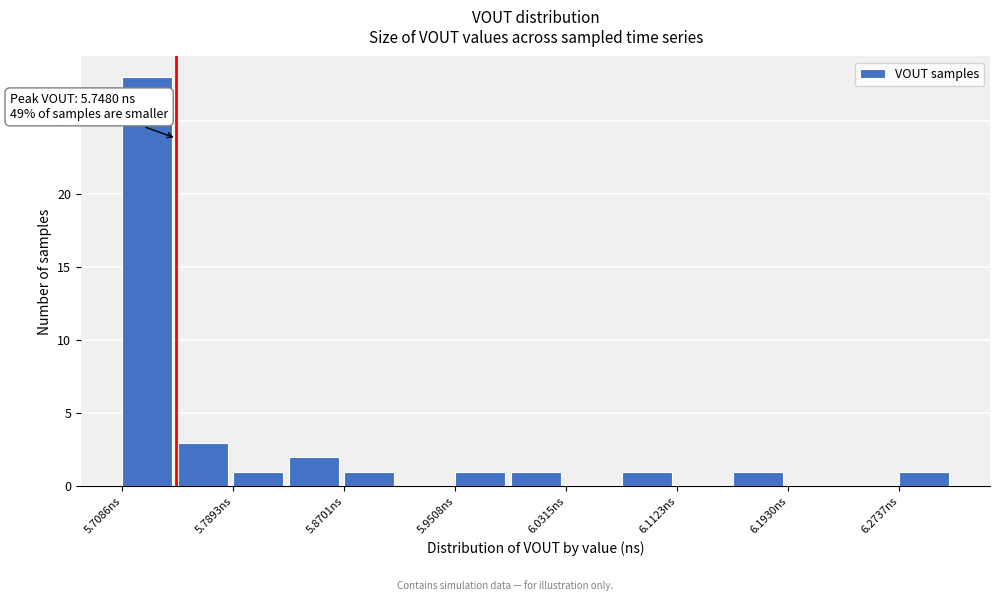

Which range on the x-axis has the tallest bar?

5.71 to 5.75